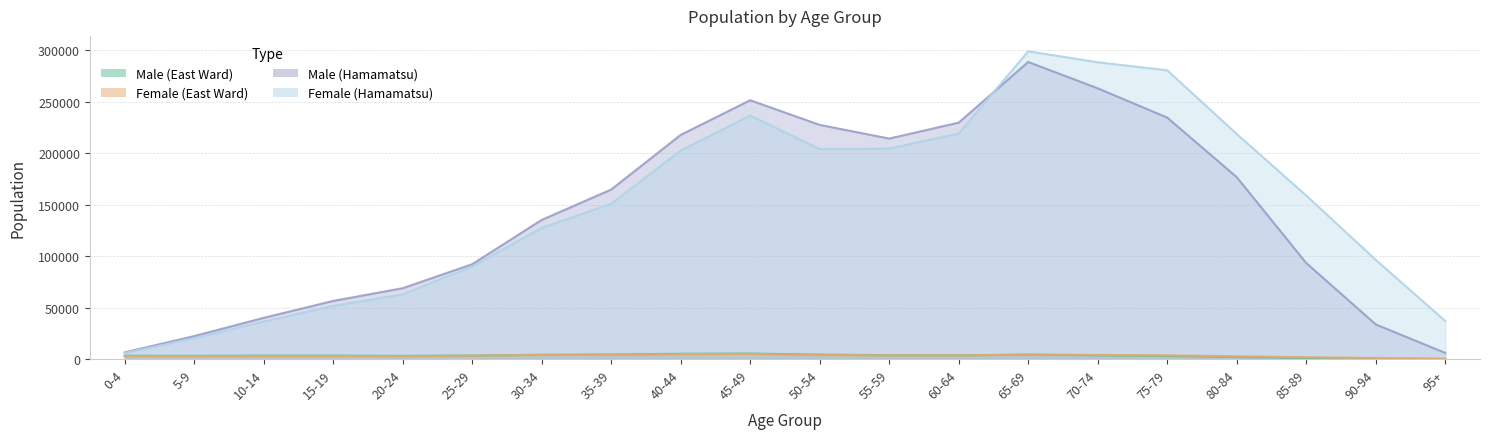

True or false: Male (East Ward) and Female (Hamamatsu) cross at least once.

False